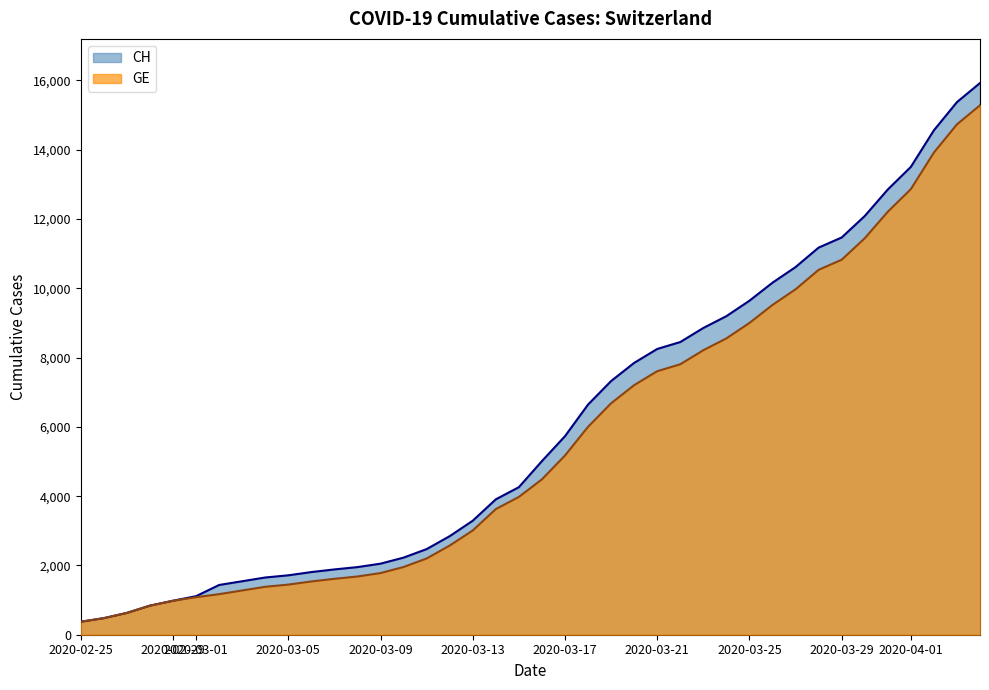

The value of CH at 2020-03-21 is 8249. True or false?

True